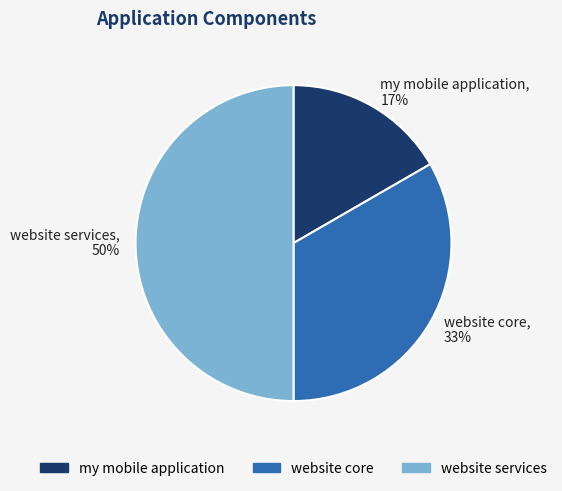

To the nearest percent, what is the difference between the my mobile application and website services slice percentages?

33%